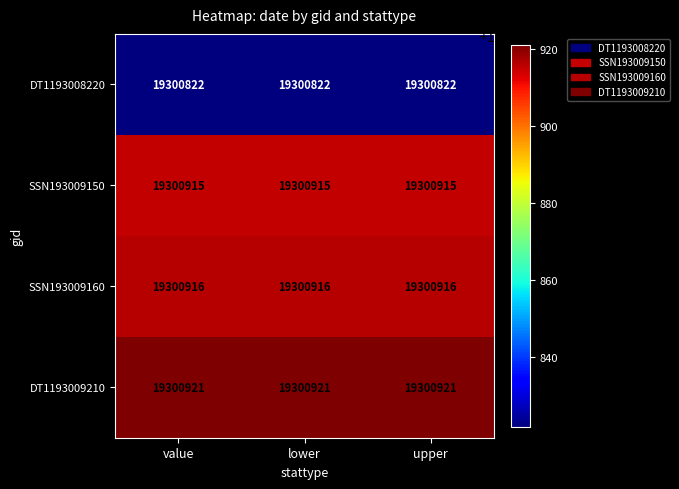

True or false: SSN193009160 has a value of 19300916 at upper.

True